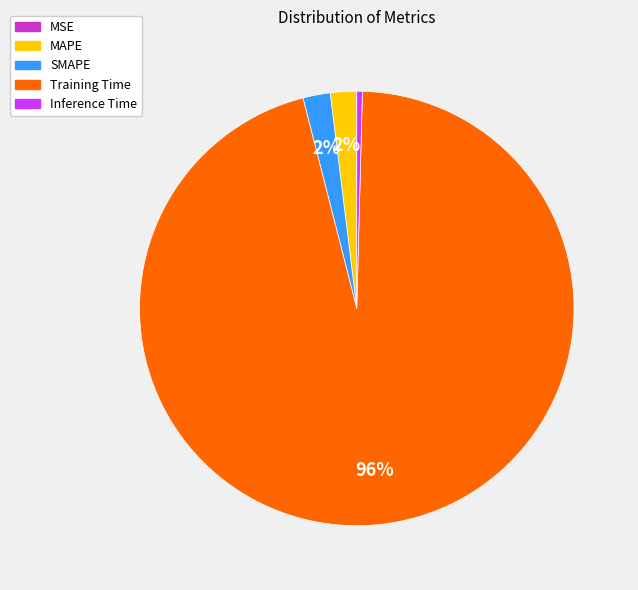

Combined, do Inference Time and MAPE account for over 50%?

No